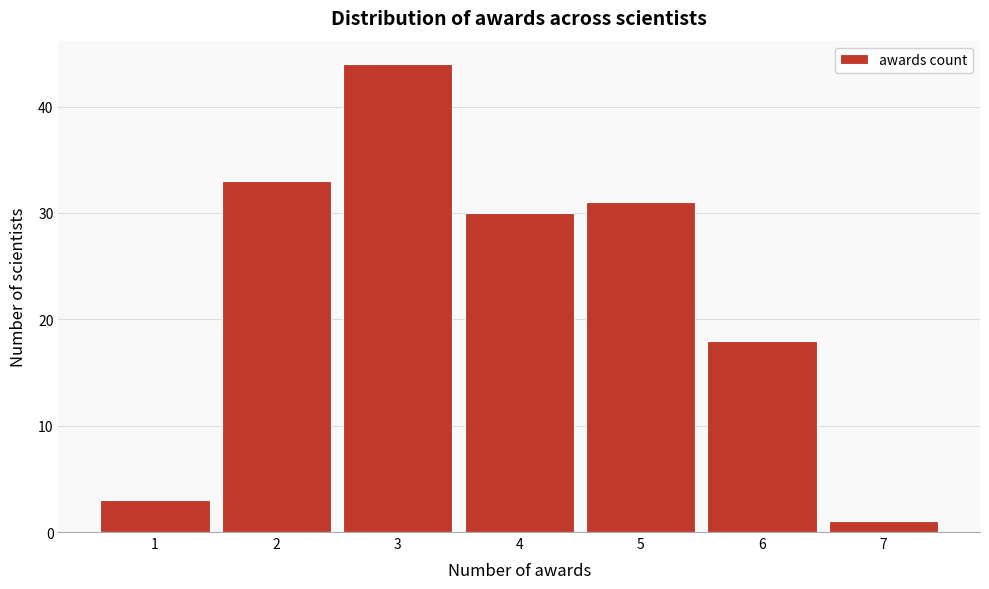

Reading left to right, list every bar in this chart as the range it spans on the x-axis followed by its height. The values are not printed on the chart, so give them approximately, as read against the axis.

0.5 to 1.5: 3
1.5 to 2.5: 33
2.5 to 3.5: 44
3.5 to 4.5: 30
4.5 to 5.5: 31
5.5 to 6.5: 18
6.5 to 7.5: 1